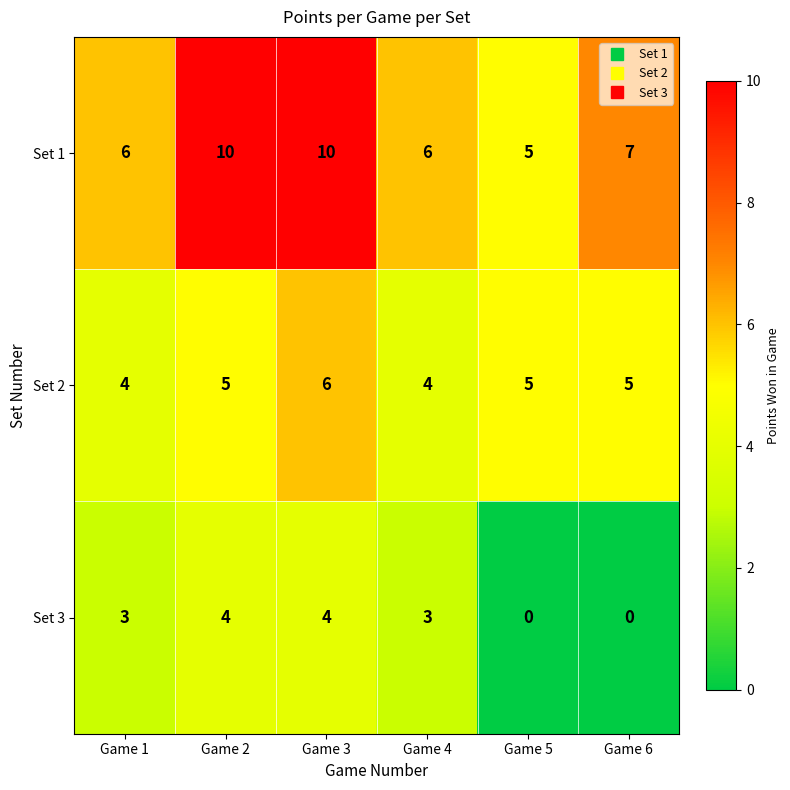

The Set 1 series shows 7 at Game 6. True or false?

True